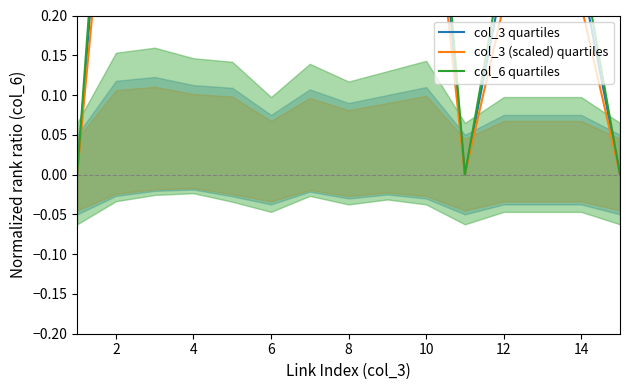

True or false: col_3 quartiles and col_6 quartiles intersect in this chart.

False